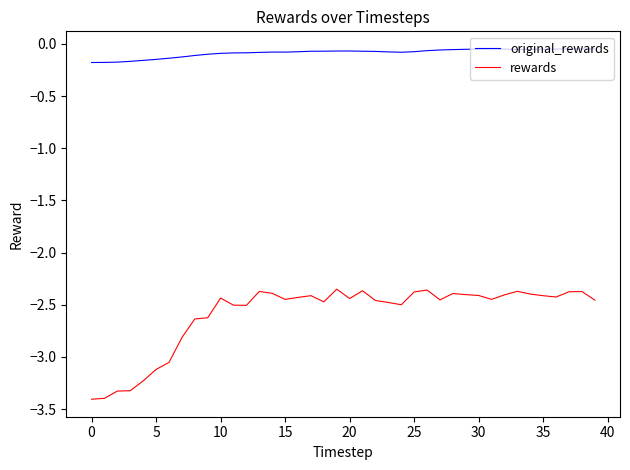

Rank the series by their average value, from highest to lowest.

original_rewards, rewards